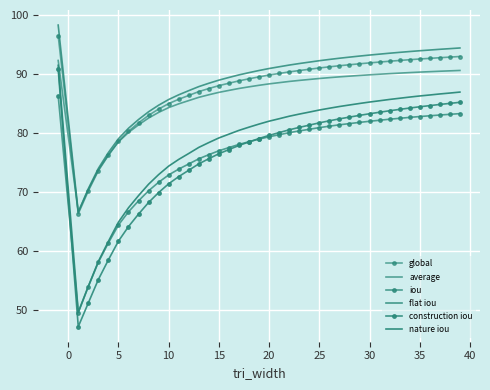

Reading left to right, extract all data points from this chart.

global: 96.4	66.3	70.2	73.6	76.2	78.6	80.3	81.7	83.0	84.0	84.9	85.7	86.3	87.0	87.5	88.0	88.4	88.8	89.1	89.5	89.8	90.0	90.3	90.5	90.7	91.0	91.2	91.3	91.5	91.7	91.8	92.0	92.1	92.2	92.4	92.5	92.6	92.7	92.8	92.9
average: 92.2	66.6	70.4	73.7	76.2	78.5	80.1	81.3	82.5	83.5	84.3	84.9	85.4	86.0	86.4	86.8	87.2	87.5	87.8	88.0	88.3	88.5	88.7	88.9	89.0	89.2	89.3	89.5	89.6	89.7	89.8	89.9	90.0	90.1	90.2	90.3	90.3	90.4	90.5	90.5
iou: 86.3	49.6	54.0	58.1	61.4	64.4	66.6	68.5	70.2	71.6	72.9	73.9	74.7	75.6	76.3	77.0	77.5	78.0	78.5	78.9	79.3	79.7	80.0	80.3	80.6	80.9	81.1	81.4	81.6	81.8	82.0	82.1	82.3	82.5	82.6	82.8	82.9	83.0	83.1	83.2
flat iou: 98.2	66.6	70.5	74.0	76.7	79.0	80.8	82.2	83.6	84.7	85.6	86.4	87.1	87.8	88.4	88.9	89.4	89.8	90.2	90.5	90.9	91.2	91.5	91.7	92.0	92.2	92.4	92.6	92.8	93.0	93.2	93.3	93.5	93.6	93.7	93.9	94.0	94.1	94.2	94.3
construction iou: 90.7	47.2	51.2	55.2	58.5	61.7	64.1	66.3	68.2	69.9	71.4	72.6	73.7	74.7	75.6	76.5	77.2	77.9	78.5	79.0	79.6	80.0	80.5	80.9	81.3	81.7	82.0	82.4	82.7	82.9	83.2	83.5	83.7	84.0	84.2	84.4	84.6	84.8	85.0	85.2
nature iou: 91.4	49.7	54.0	58.2	61.6	64.9	67.3	69.4	71.3	72.9	74.4	75.5	76.5	77.5	78.4	79.1	79.8	80.4	81.0	81.5	82.0	82.4	82.8	83.2	83.5	83.9	84.2	84.4	84.7	85.0	85.2	85.4	85.6	85.8	86.0	86.2	86.4	86.6	86.7	86.9